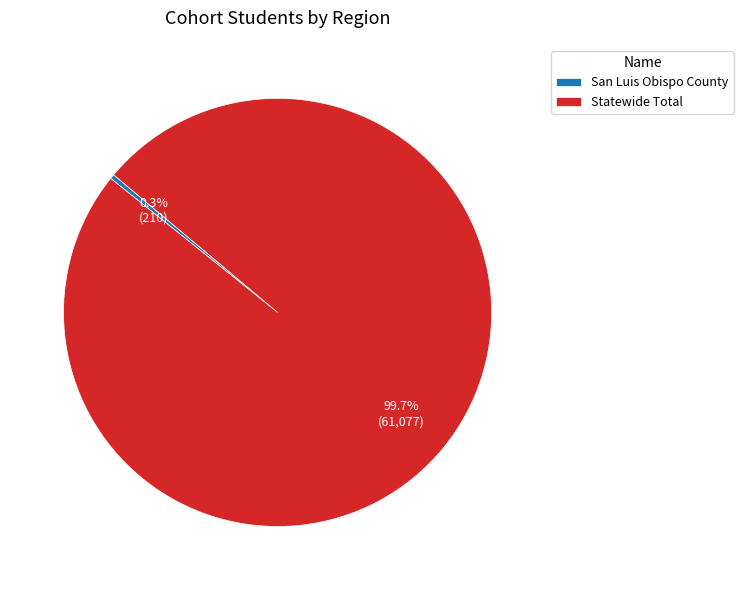

How many slices are in this pie chart?

2